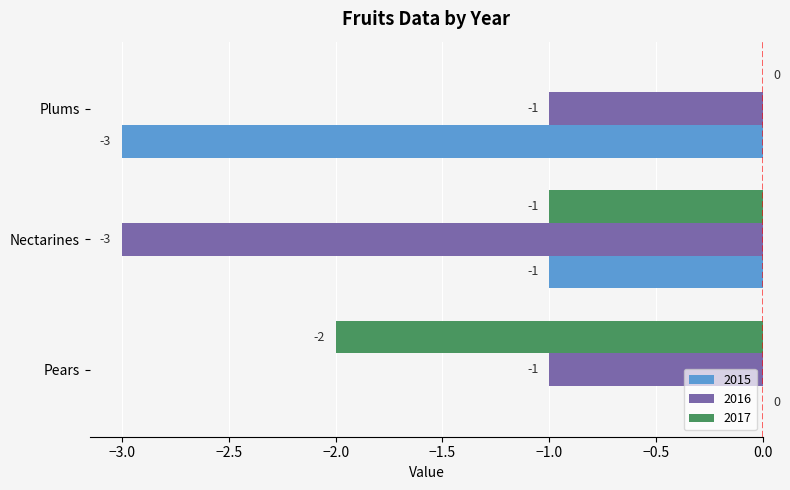

What is the total value across all series at Nectarines?

-5